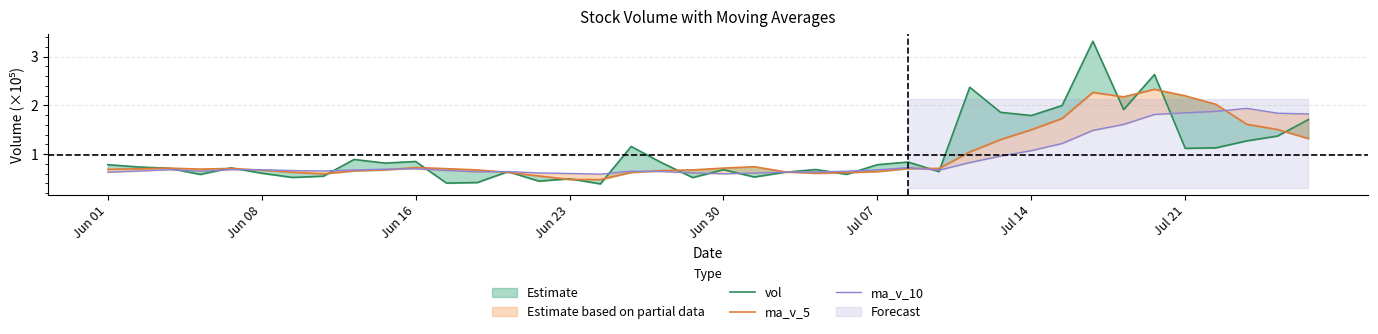

The value of vol at 31 is 1.0. True or false?

False